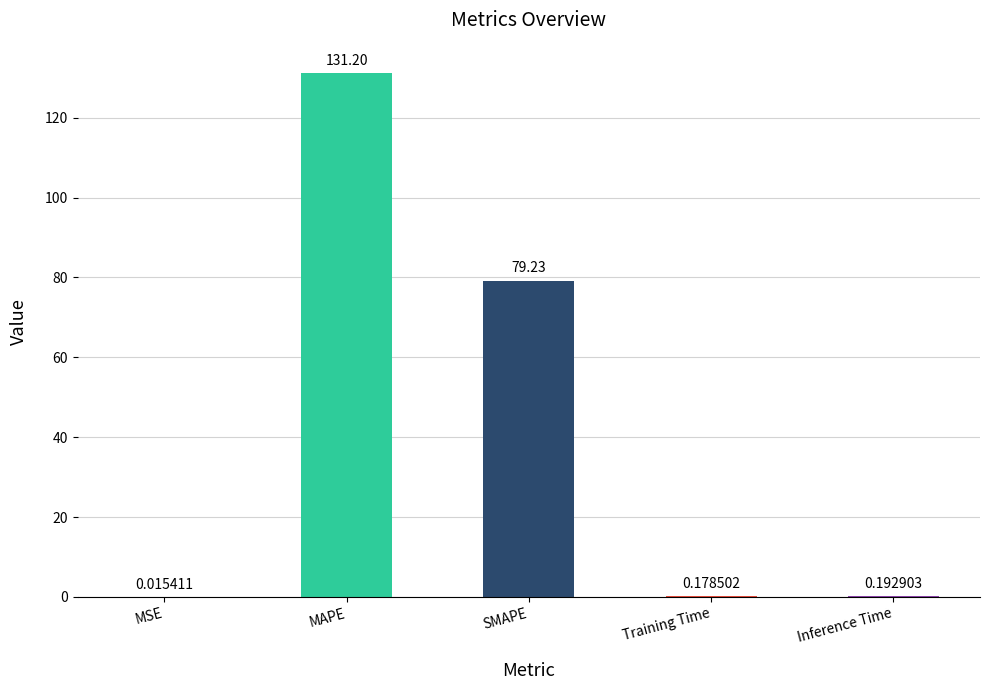

At which category does the chart reach its peak across all series?

MAPE